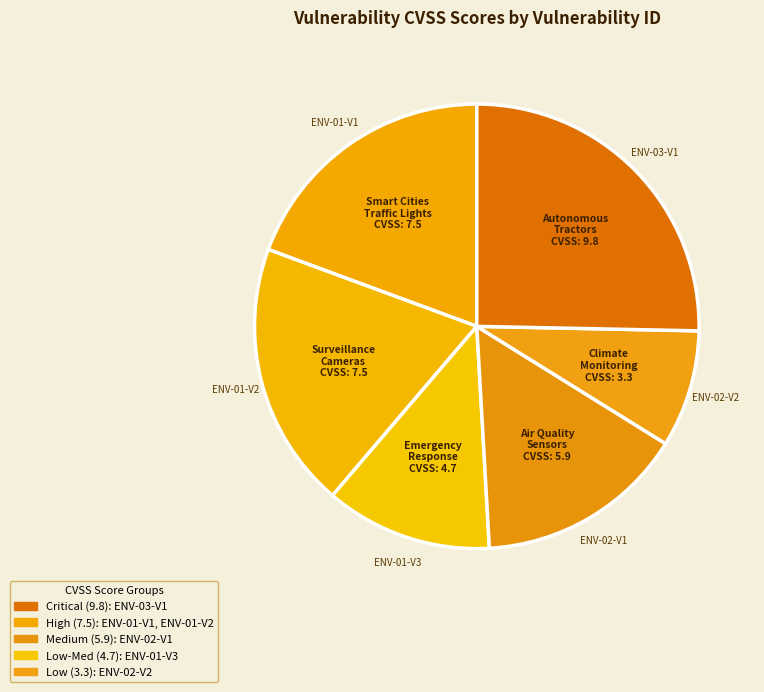

How many segments does this pie chart have?

6